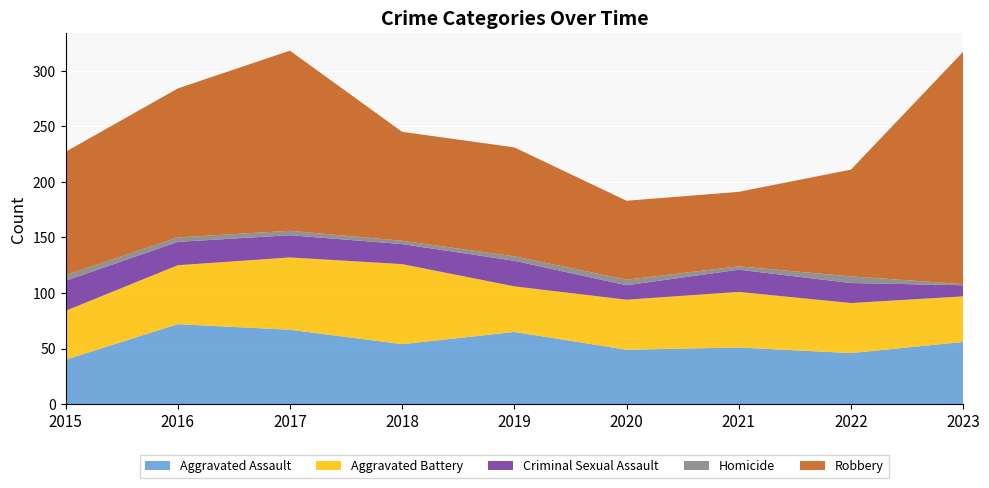

Reading right to left, extract all data points from this chart.

Aggravated Assault: 2023=56	2022=46	2021=51	2020=49	2019=65	2018=54	2017=67	2016=72	2015=40
Aggravated Battery: 2023=41	2022=45	2021=50	2020=45	2019=41	2018=72	2017=65	2016=53	2015=44
Criminal Sexual Assault: 2023=10	2022=18	2021=20	2020=13	2019=23	2018=18	2017=20	2016=21	2015=27
Homicide: 2023=1	2022=6	2021=3	2020=5	2019=4	2018=3	2017=4	2016=4	2015=5
Robbery: 2023=209	2022=96	2021=67	2020=71	2019=98	2018=98	2017=162	2016=134	2015=111